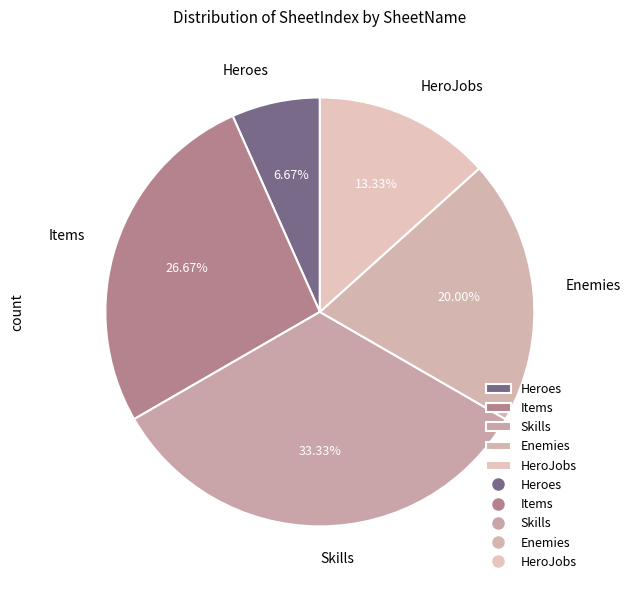

What percentage do HeroJobs and Skills together represent?

46.7%